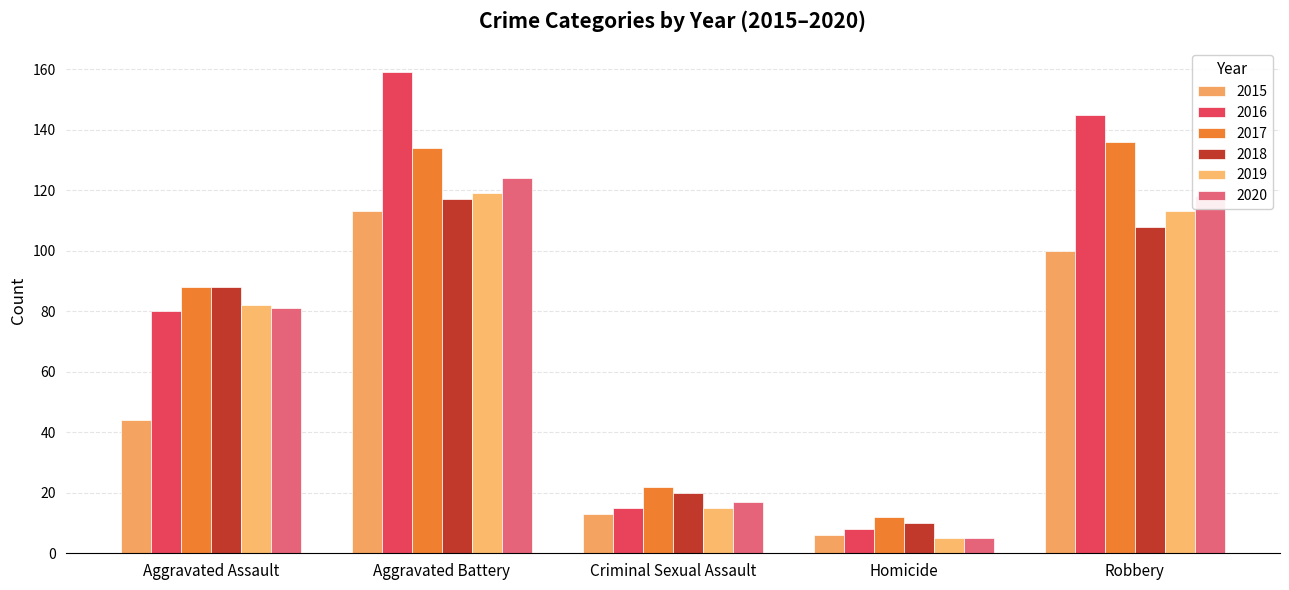

How many groups of bars are there?

5